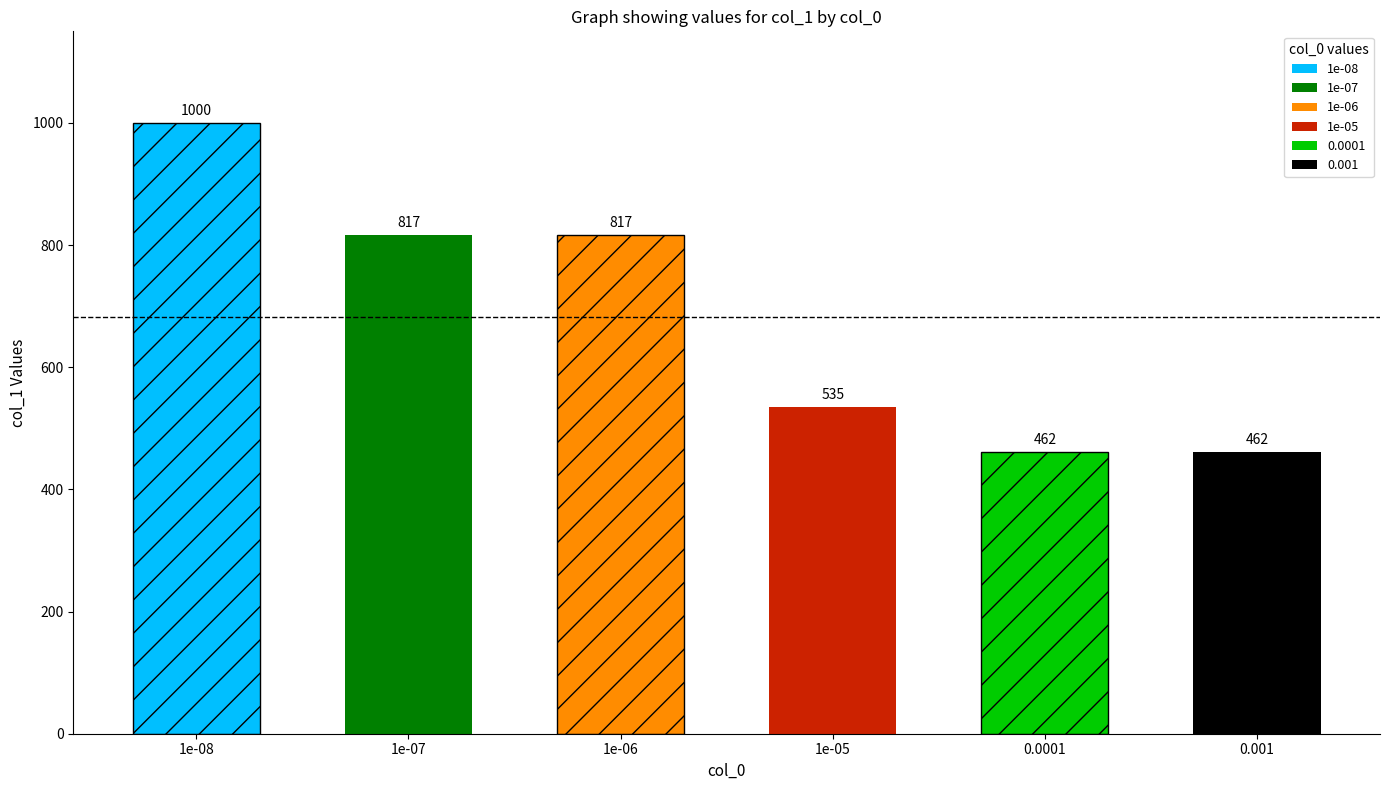

What is the change in value from 1e-06 to 1e-05?

-282